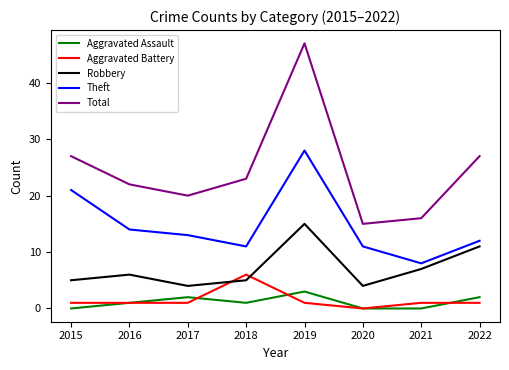

How many values in the Total series are below 23?

4